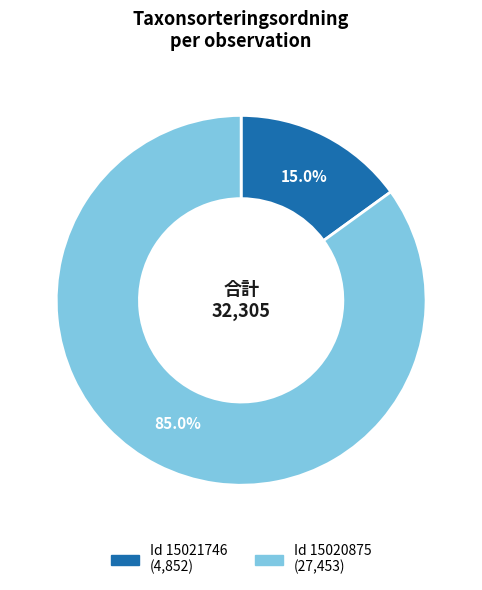

Does any single category account for the majority?

Yes